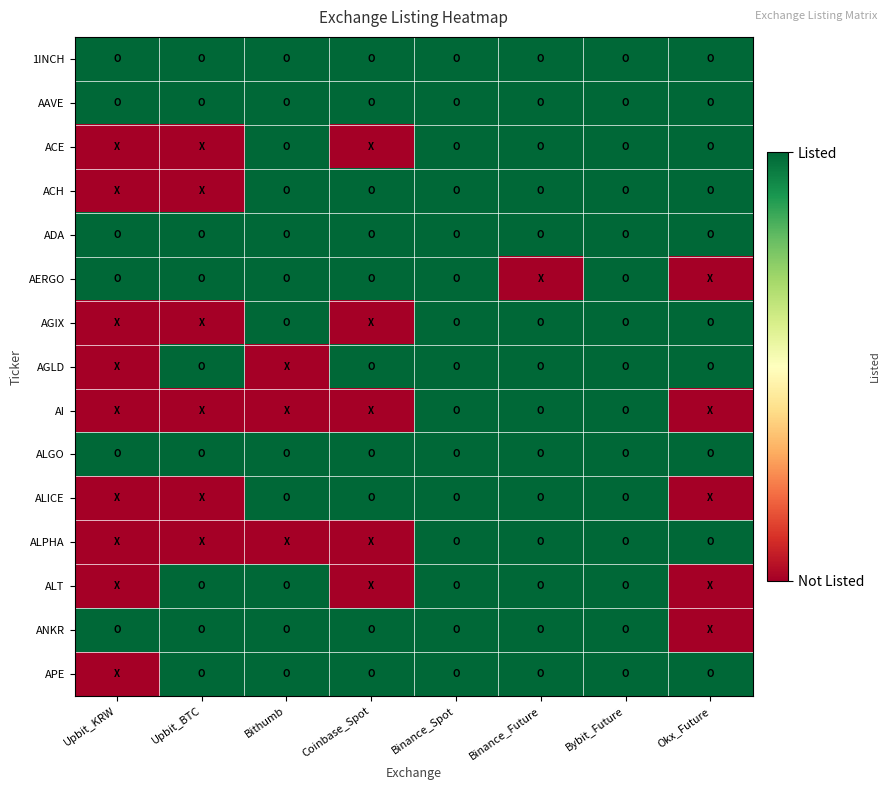

Reading left to right, list all the values displayed in this chart.

1INCH: Upbit_KRW=1	Upbit_BTC=1	Bithumb=1	Coinbase_Spot=1	Binance_Spot=1	Binance_Future=1	Bybit_Future=1	Okx_Future=1
AAVE: Upbit_KRW=1	Upbit_BTC=1	Bithumb=1	Coinbase_Spot=1	Binance_Spot=1	Binance_Future=1	Bybit_Future=1	Okx_Future=1
ACE: Upbit_KRW=0	Upbit_BTC=0	Bithumb=1	Coinbase_Spot=0	Binance_Spot=1	Binance_Future=1	Bybit_Future=1	Okx_Future=1
ACH: Upbit_KRW=0	Upbit_BTC=0	Bithumb=1	Coinbase_Spot=1	Binance_Spot=1	Binance_Future=1	Bybit_Future=1	Okx_Future=1
ADA: Upbit_KRW=1	Upbit_BTC=1	Bithumb=1	Coinbase_Spot=1	Binance_Spot=1	Binance_Future=1	Bybit_Future=1	Okx_Future=1
AERGO: Upbit_KRW=1	Upbit_BTC=1	Bithumb=1	Coinbase_Spot=1	Binance_Spot=1	Binance_Future=0	Bybit_Future=1	Okx_Future=0
AGIX: Upbit_KRW=0	Upbit_BTC=0	Bithumb=1	Coinbase_Spot=0	Binance_Spot=1	Binance_Future=1	Bybit_Future=1	Okx_Future=1
AGLD: Upbit_KRW=0	Upbit_BTC=1	Bithumb=0	Coinbase_Spot=1	Binance_Spot=1	Binance_Future=1	Bybit_Future=1	Okx_Future=1
AI: Upbit_KRW=0	Upbit_BTC=0	Bithumb=0	Coinbase_Spot=0	Binance_Spot=1	Binance_Future=1	Bybit_Future=1	Okx_Future=0
ALGO: Upbit_KRW=1	Upbit_BTC=1	Bithumb=1	Coinbase_Spot=1	Binance_Spot=1	Binance_Future=1	Bybit_Future=1	Okx_Future=1
ALICE: Upbit_KRW=0	Upbit_BTC=0	Bithumb=1	Coinbase_Spot=1	Binance_Spot=1	Binance_Future=1	Bybit_Future=1	Okx_Future=0
ALPHA: Upbit_KRW=0	Upbit_BTC=0	Bithumb=0	Coinbase_Spot=0	Binance_Spot=1	Binance_Future=1	Bybit_Future=1	Okx_Future=1
ALT: Upbit_KRW=0	Upbit_BTC=1	Bithumb=1	Coinbase_Spot=0	Binance_Spot=1	Binance_Future=1	Bybit_Future=1	Okx_Future=0
ANKR: Upbit_KRW=1	Upbit_BTC=1	Bithumb=1	Coinbase_Spot=1	Binance_Spot=1	Binance_Future=1	Bybit_Future=1	Okx_Future=0
APE: Upbit_KRW=0	Upbit_BTC=1	Bithumb=1	Coinbase_Spot=1	Binance_Spot=1	Binance_Future=1	Bybit_Future=1	Okx_Future=1